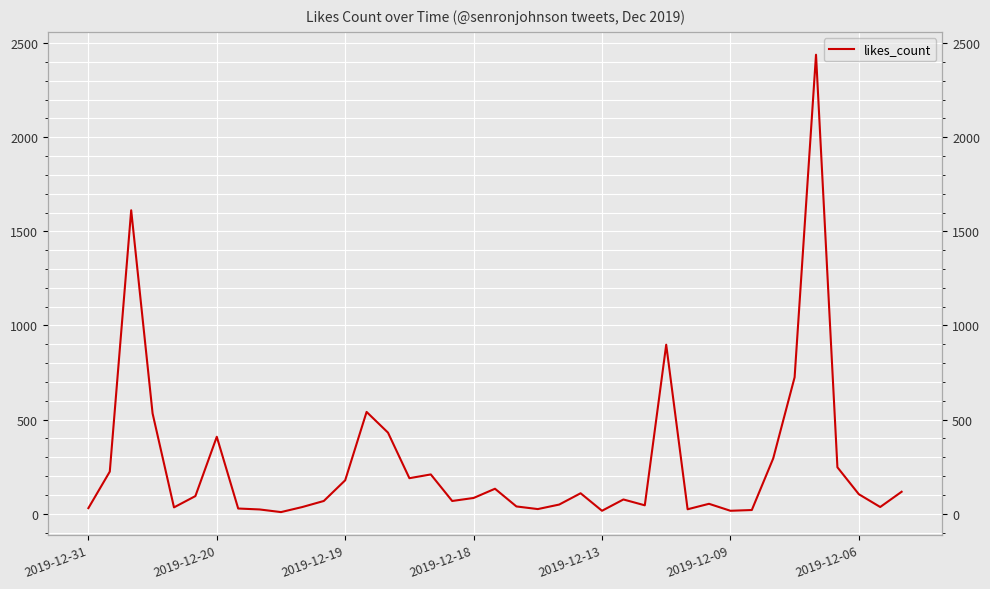

Count the number of values greater than 84.

19